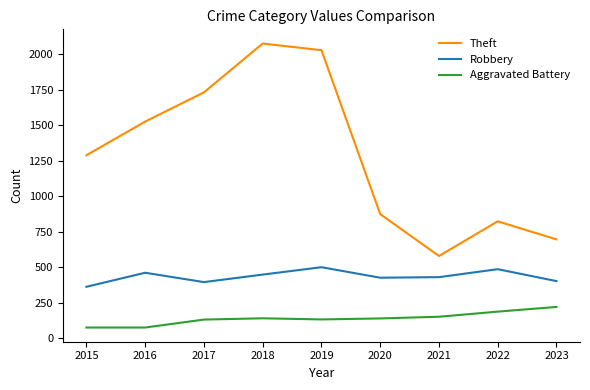

Is it true that Robbery equals 619 at 2020?

False